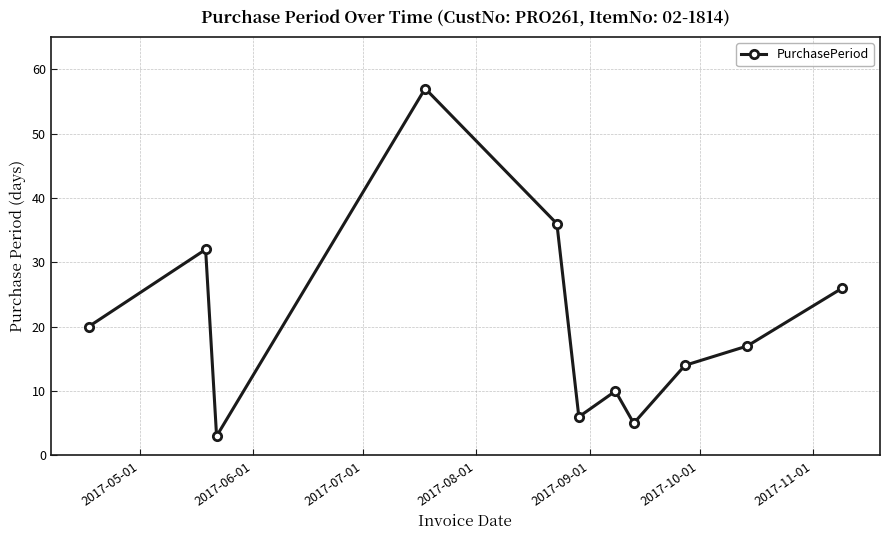

What is the value of the 1st point from the left?

20